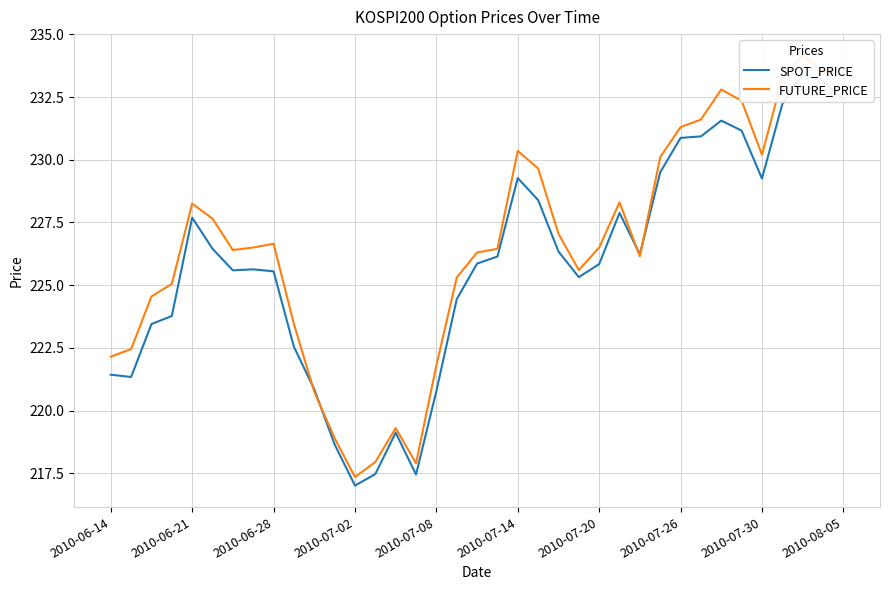

How many values in the FUTURE_PRICE series exceed 226?

23